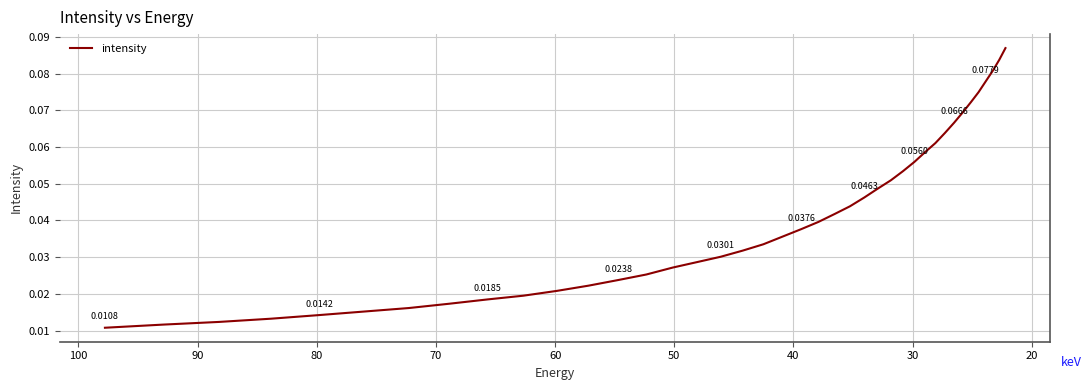

Reading left to right, extract all data points from this chart.

0.0	0.0	0.0	0.0	0.0	0.0	0.0	0.0	0.0	0.0	0.0	0.0	0.0	0.0	0.0	0.0	0.0	0.0	0.0	0.0	0.0	0.0	0.0	0.0	0.0	0.0	0.1	0.1	0.1	0.1	0.1	0.1	0.1	0.1	0.1	0.1	0.1	0.1	0.1	0.1